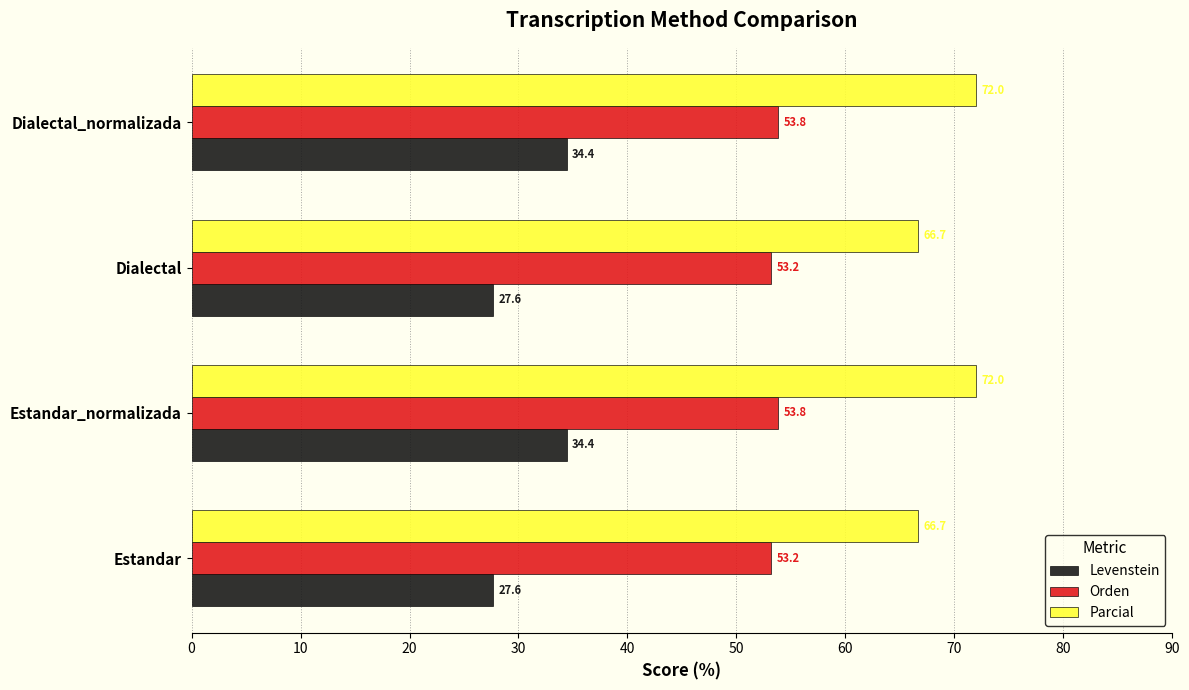

At how many categories does at least one series exceed 43?

4